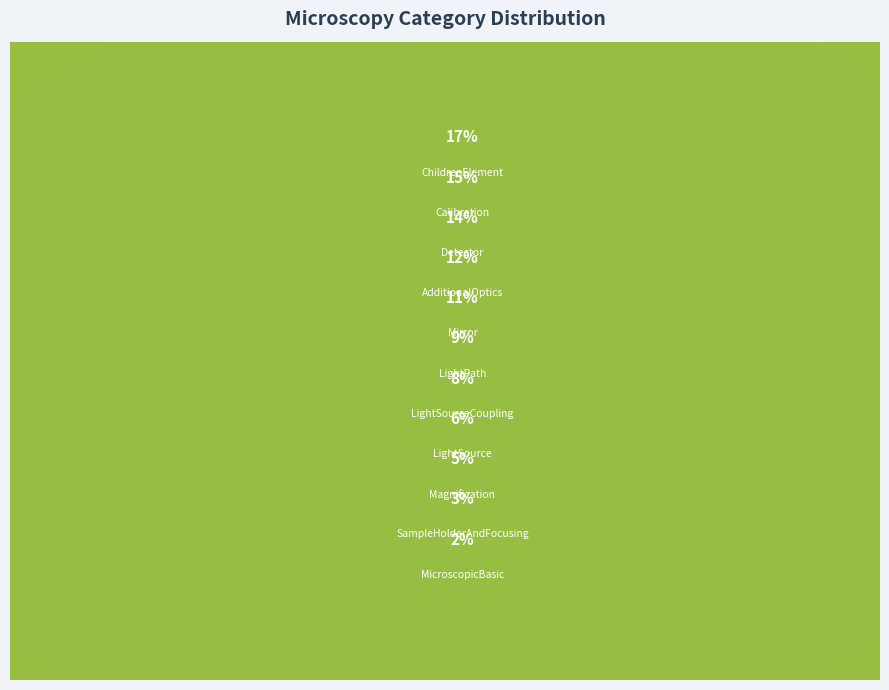

Does any single category account for the majority?

No